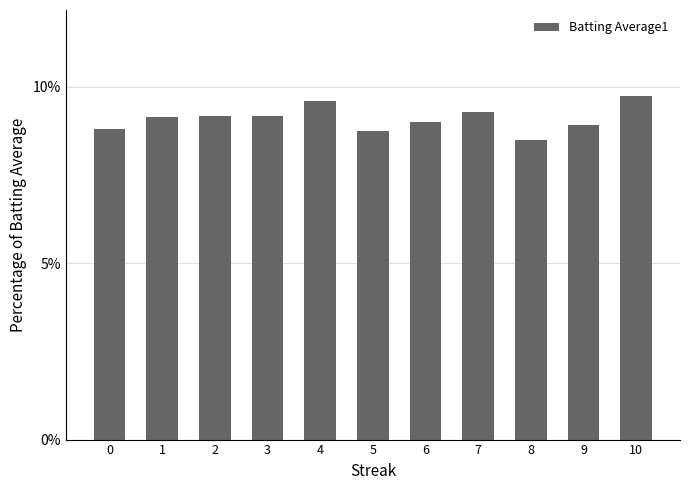

How many bars are there in total?

11